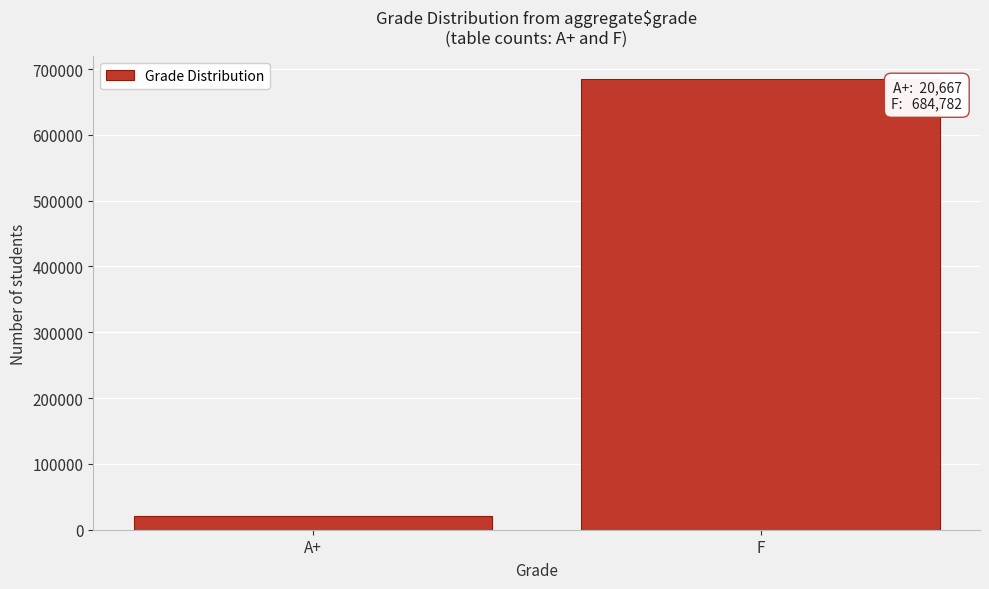

Reading left to right, extract all data points from this chart.

20667	684782